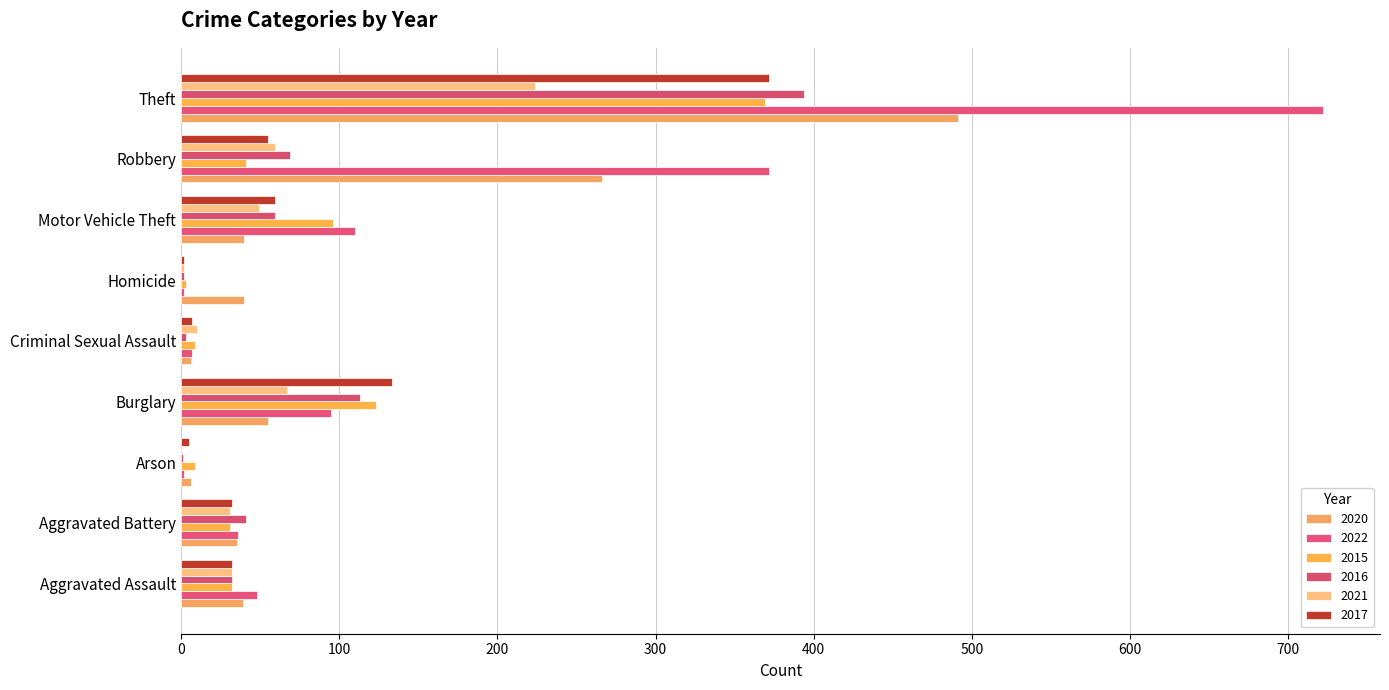

What is the total value across all series at Arson?

23